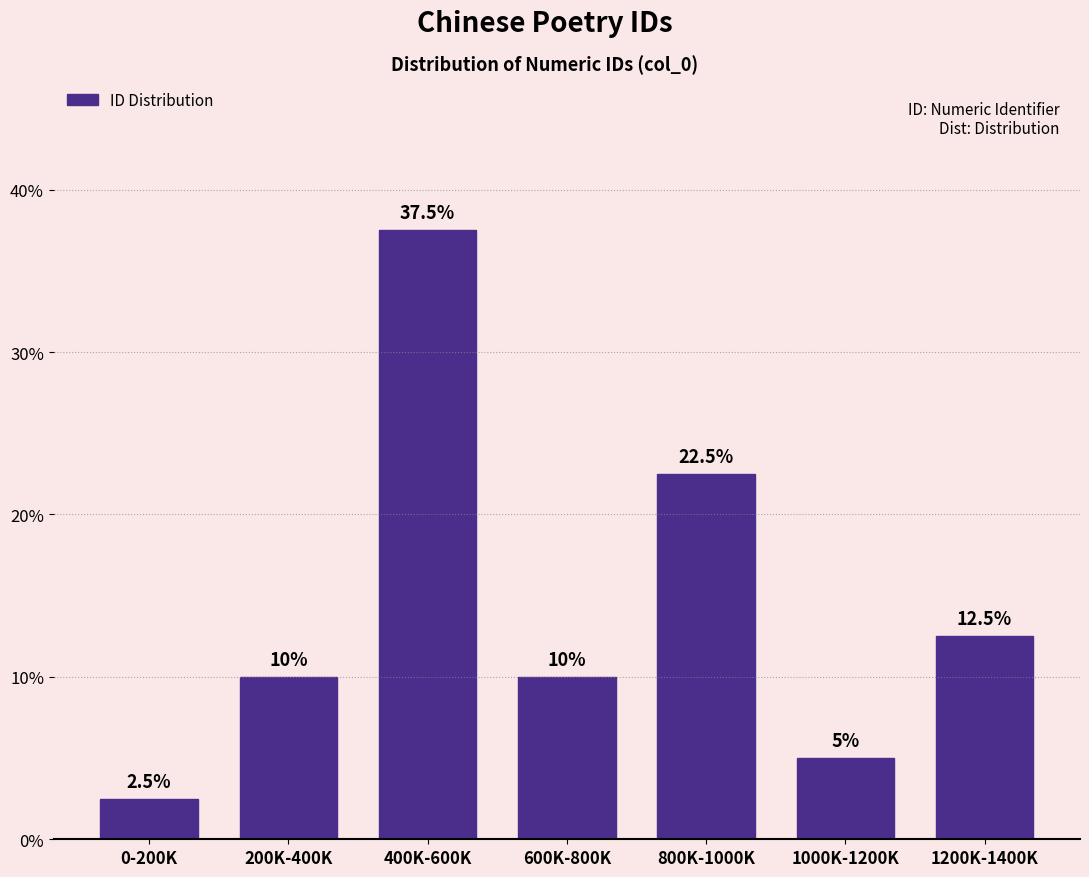

Reading right to left, what are all the values shown in this chart?

12.5	5.0	22.5	10.0	37.5	10.0	2.5